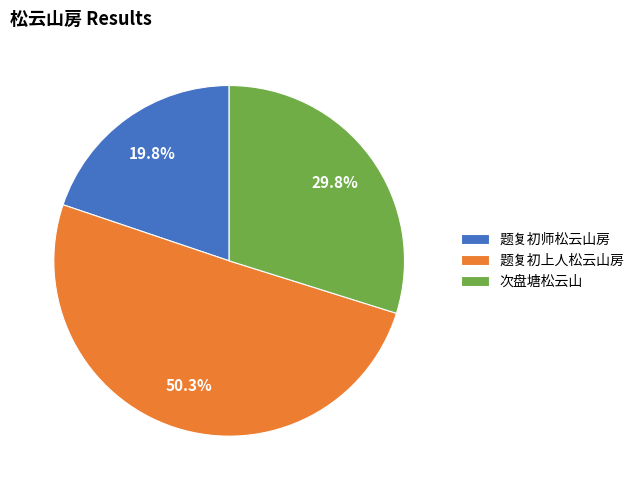

The 次盘塘松云山 slice represents 39% of the pie. True or false?

False